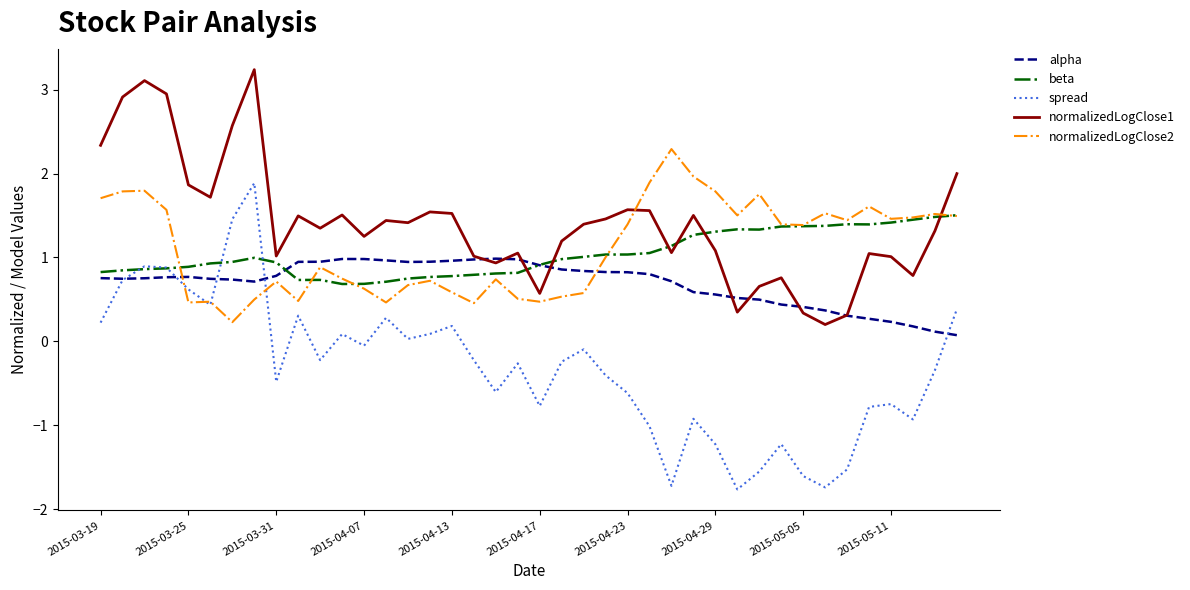

True or false: spread and normalizedLogClose1 cross at least once.

False